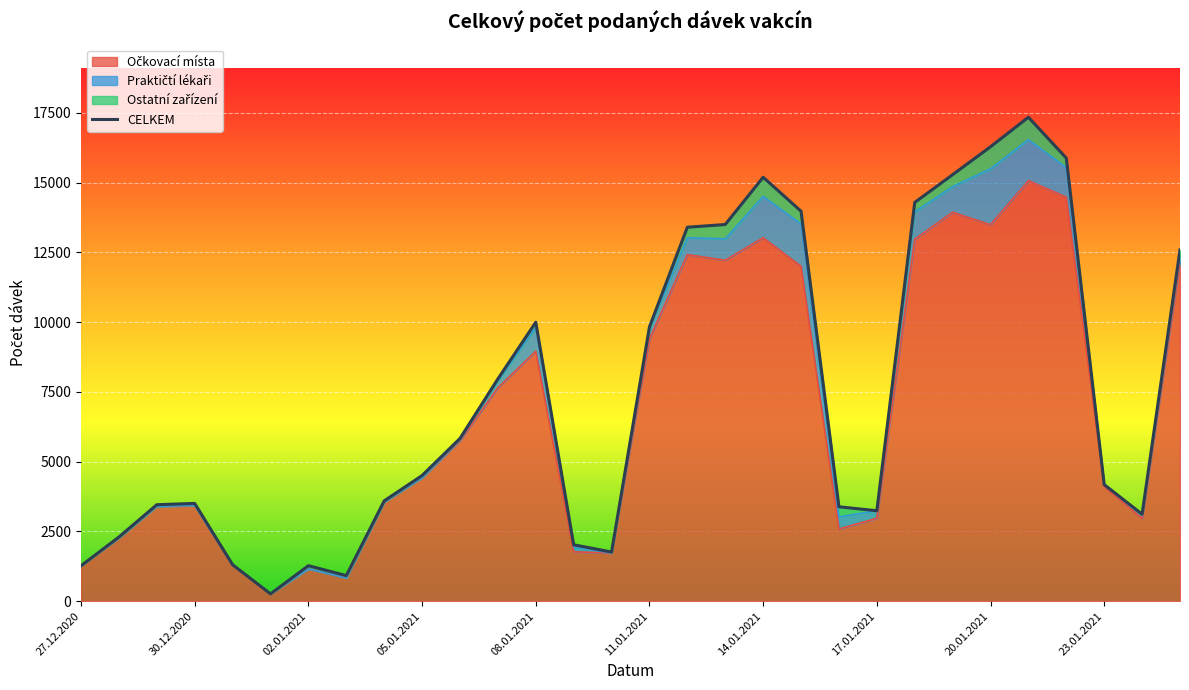

What is the average value?

7385